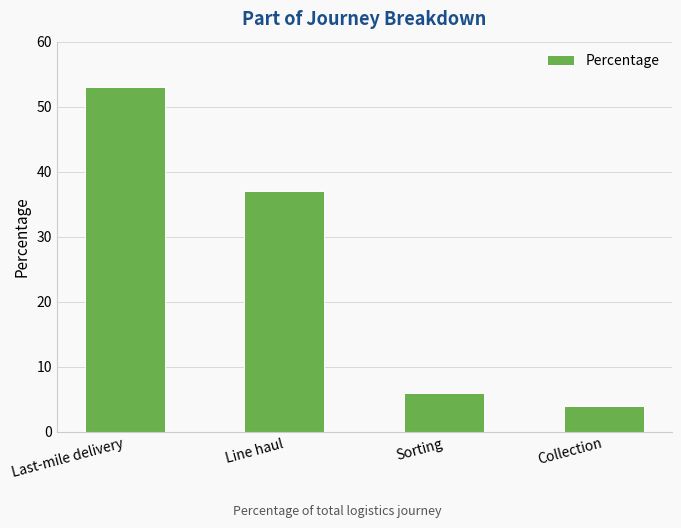

List the labels in order of value, smallest first.

Collection, Sorting, Line haul, Last-mile delivery